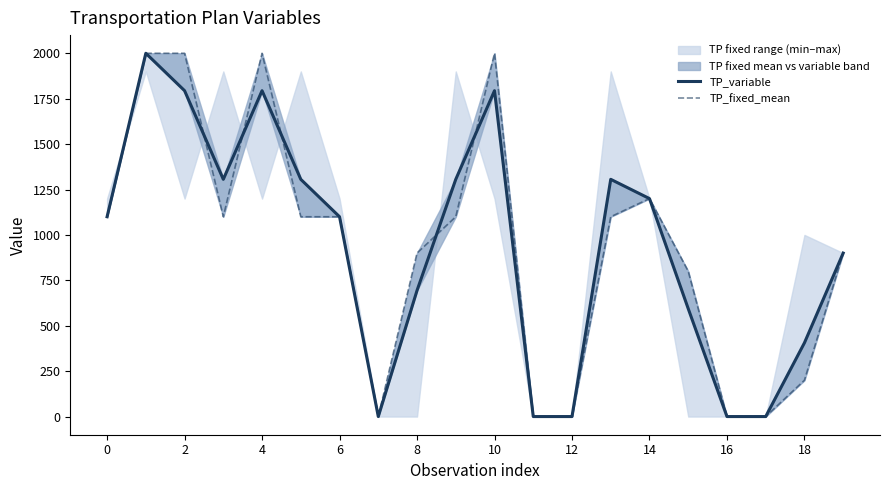

Does the chart display data point markers on the line(s)?

No